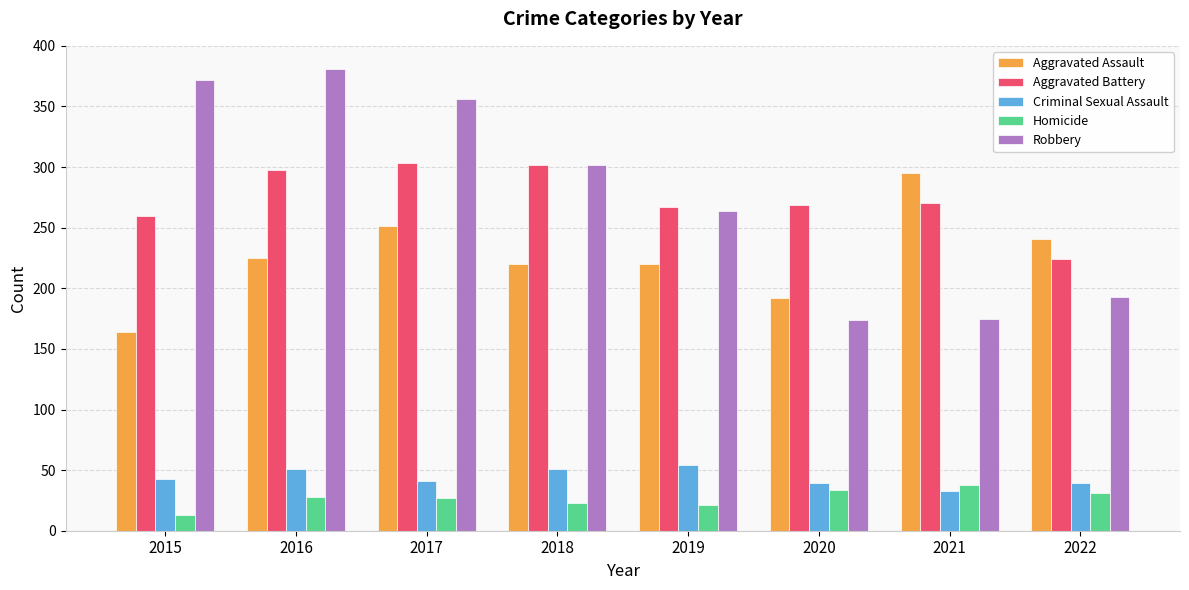

At which label is Robbery closest to 277?

2019